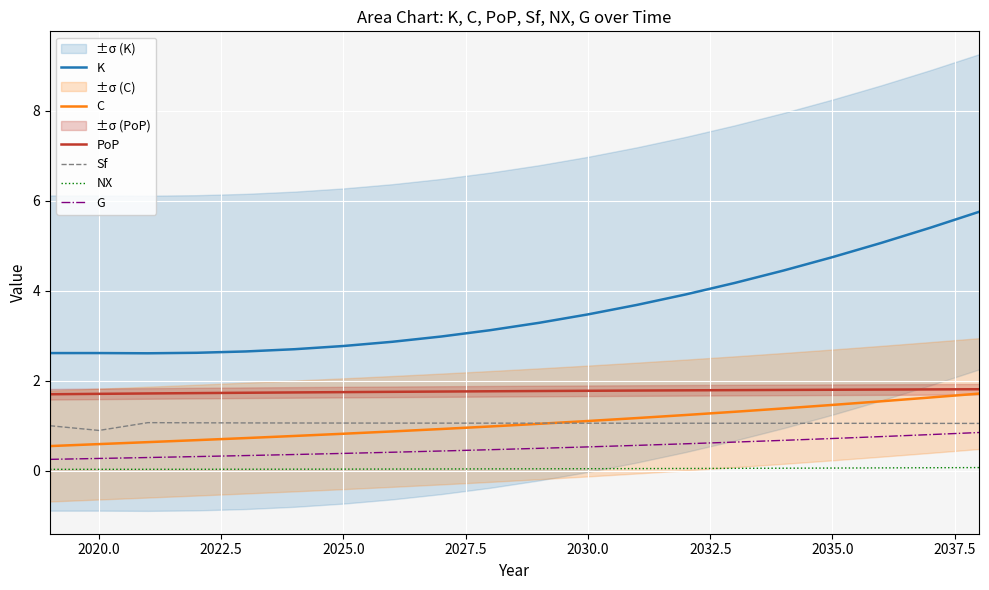

What is the highest value of the C series?

1.7